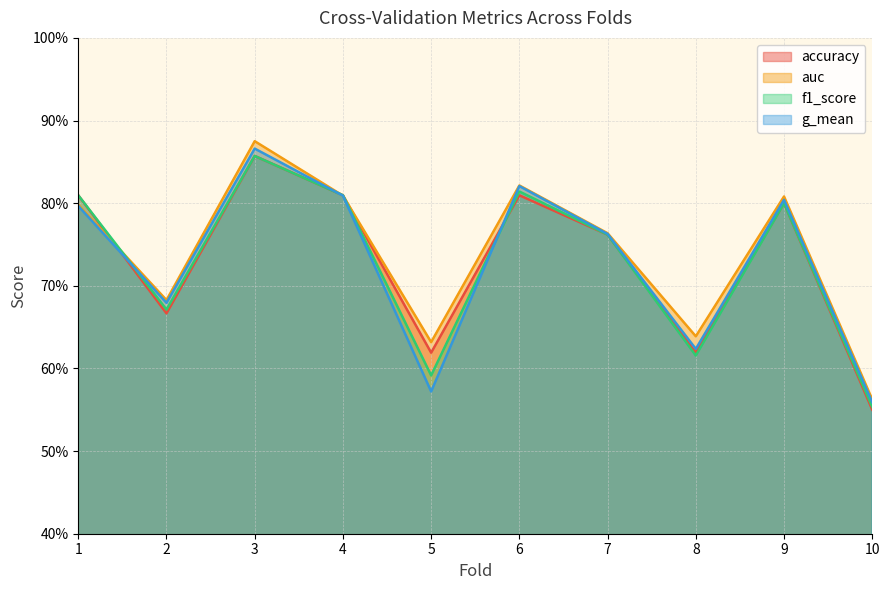

How many interior local valleys does the accuracy series have?

3